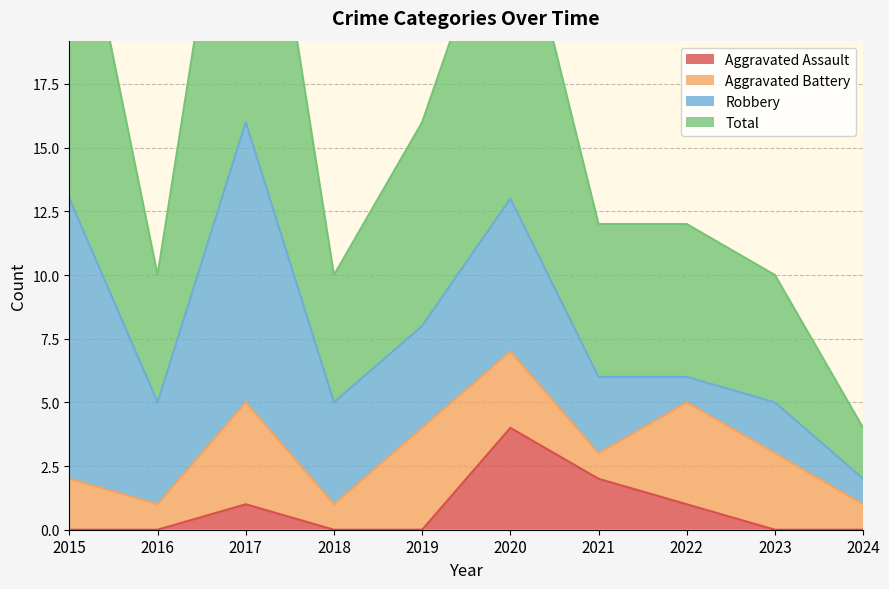

Reading left to right, extract all data points from this chart.

Aggravated Assault: 0	0	1	0	0	4	2	1	0	0
Total: 27	10	32	10	16	26	12	12	10	4